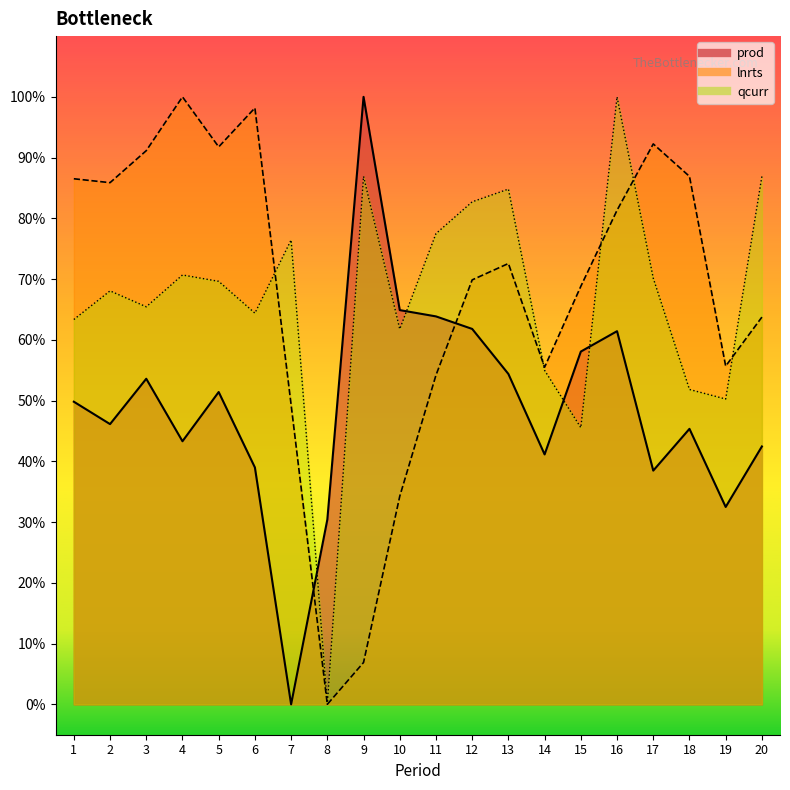

Reading left to right, transcribe all the data shown in this chart.

prod: 1=0.5	2=0.5	3=0.5	4=0.4	5=0.5	6=0.4	7=0.0	8=0.3	9=1.0	10=0.6	11=0.6	12=0.6	13=0.5	14=0.4	15=0.6	16=0.6	17=0.4	18=0.5	19=0.3	20=0.4
lnrts: 1=0.9	2=0.9	3=0.9	4=1.0	5=0.9	6=1.0	7=0.5	8=0.0	9=0.1	10=0.3	11=0.5	12=0.7	13=0.7	14=0.6	15=0.7	16=0.8	17=0.9	18=0.9	19=0.6	20=0.6
qcurr: 1=0.6	2=0.7	3=0.7	4=0.7	5=0.7	6=0.6	7=0.8	8=0.0	9=0.9	10=0.6	11=0.8	12=0.8	13=0.8	14=0.5	15=0.5	16=1.0	17=0.7	18=0.5	19=0.5	20=0.9